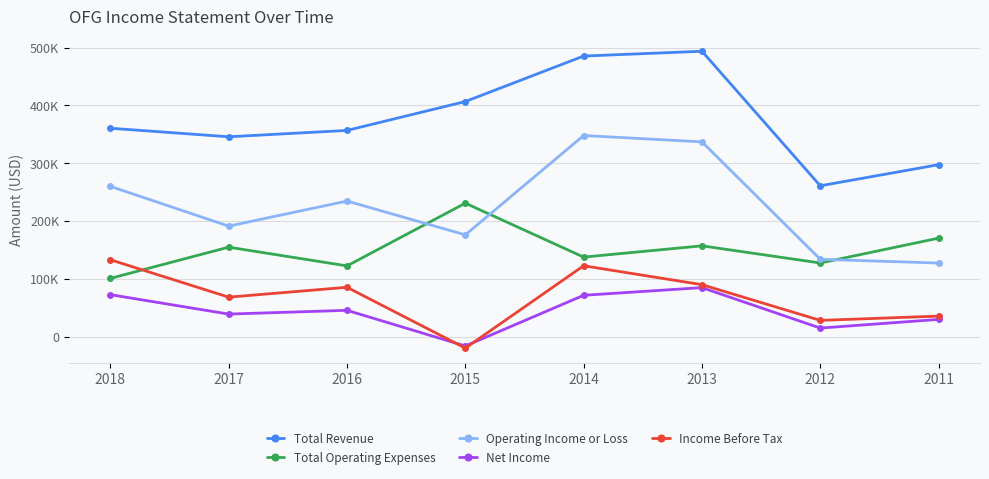

Reading left to right, extract all data points from this chart.

Total Revenue: 360400	345600	356600	406600	485300	493600	260800	297300
Total Operating Expenses: 100600	154600	122200	230700	137400	156900	127200	170200
Operating Income or Loss: 259800	191000	234400	175900	347800	336800	133600	127100
Net Income: 72400	38800	45300	-16400	71300	84600	14600	29600
Income Before Tax: 132800	68100	85200	-20100	122400	89700	27900	35300